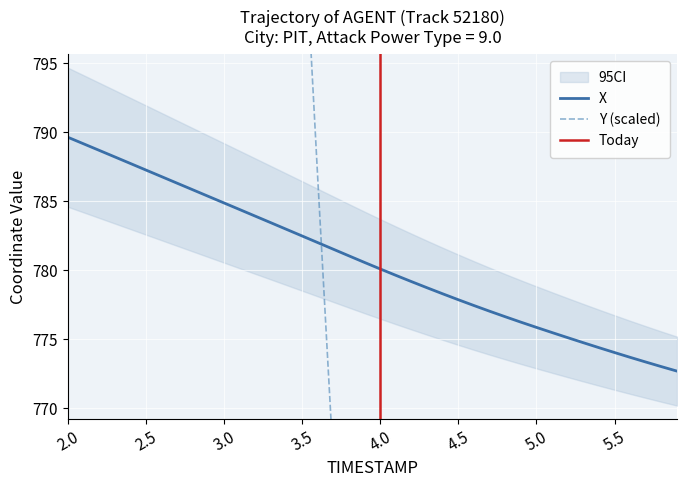

What is the difference between the highest and lowest values at 4.0?

272.3